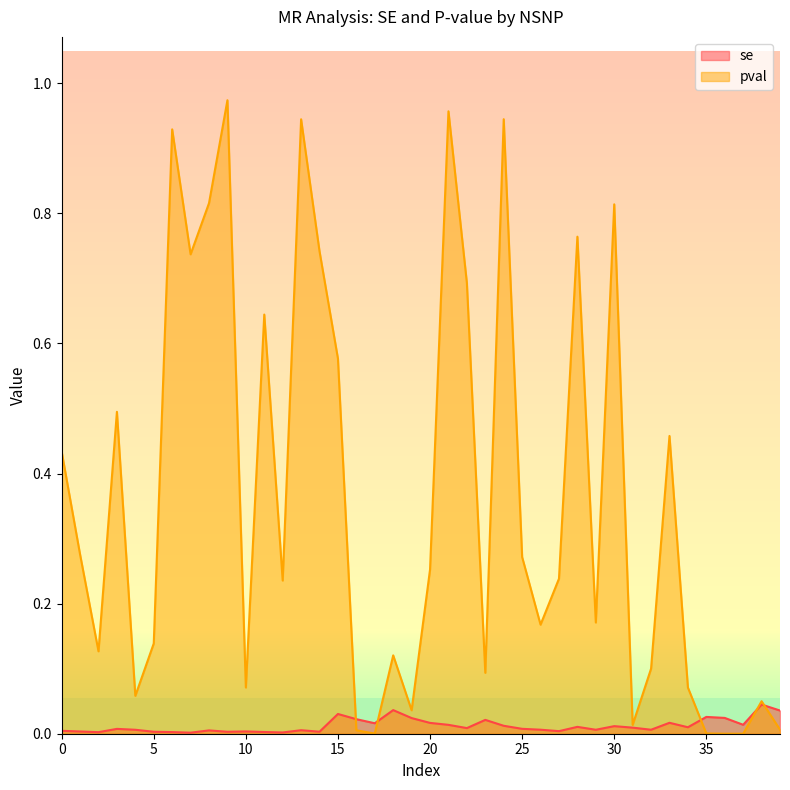

Which series has the widest spread of values?

pval